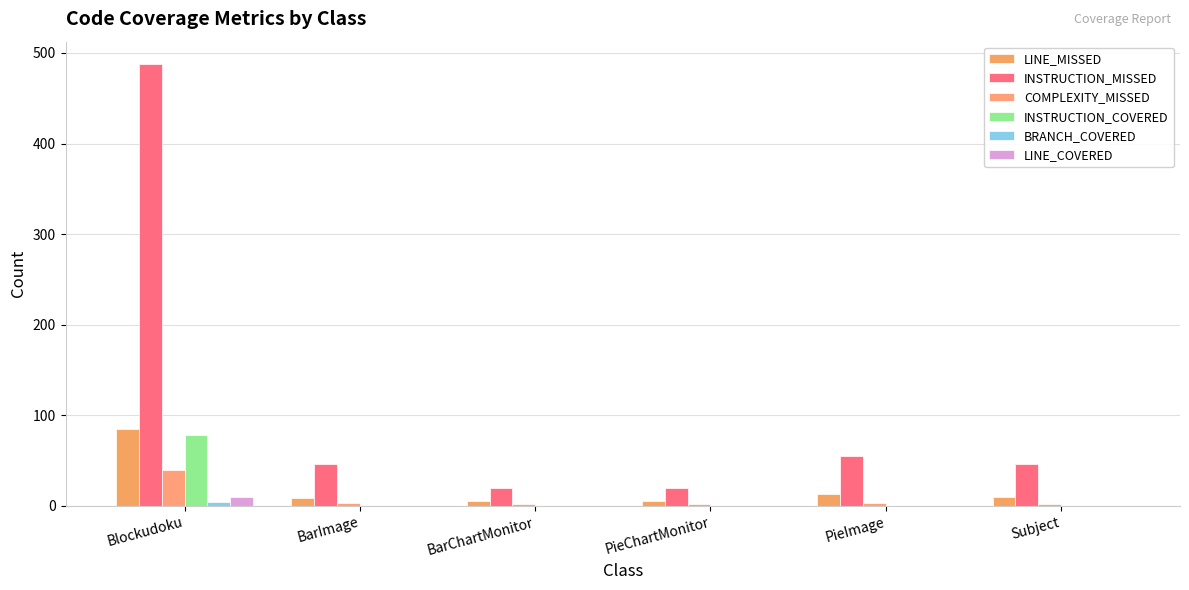

What is the sum of all COMPLEXITY_MISSED values?

52